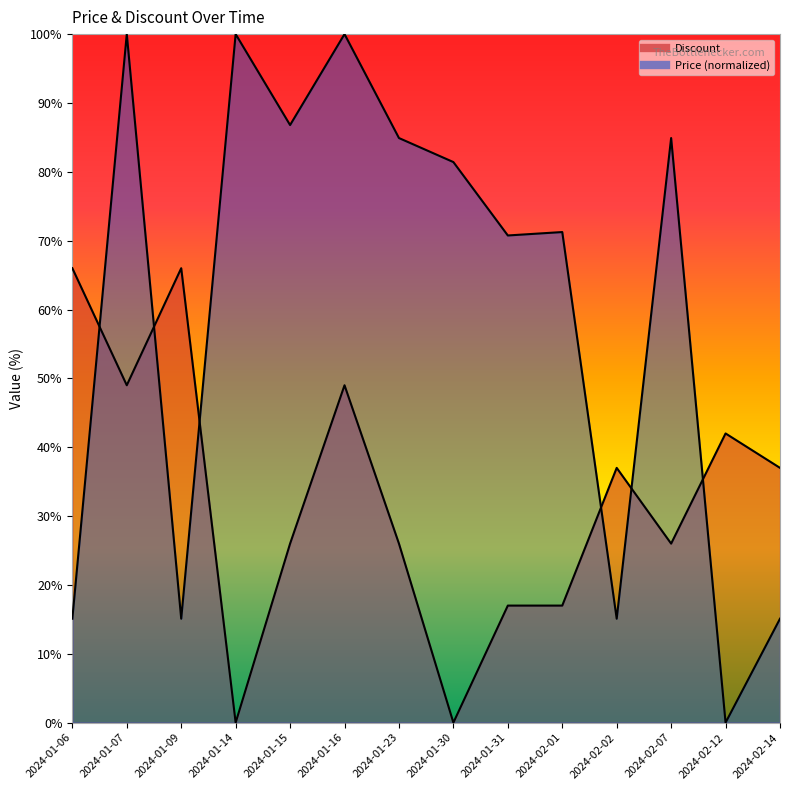

Between 2024-01-31 and 2024-02-07, which series saw the biggest shift?

Price